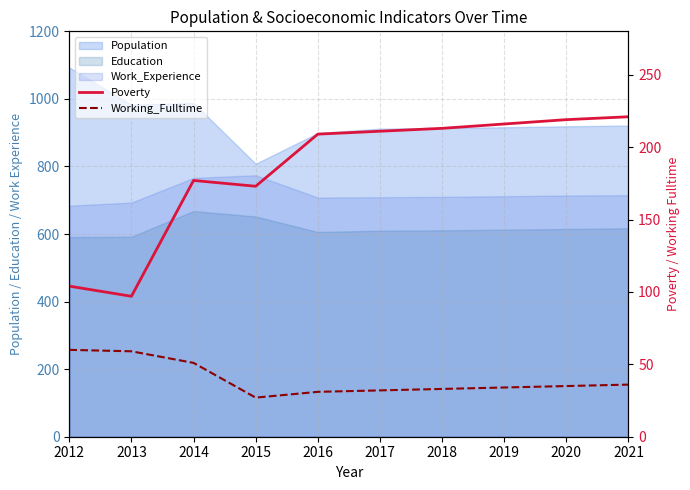

At which category is the sum across all series the highest?

2021